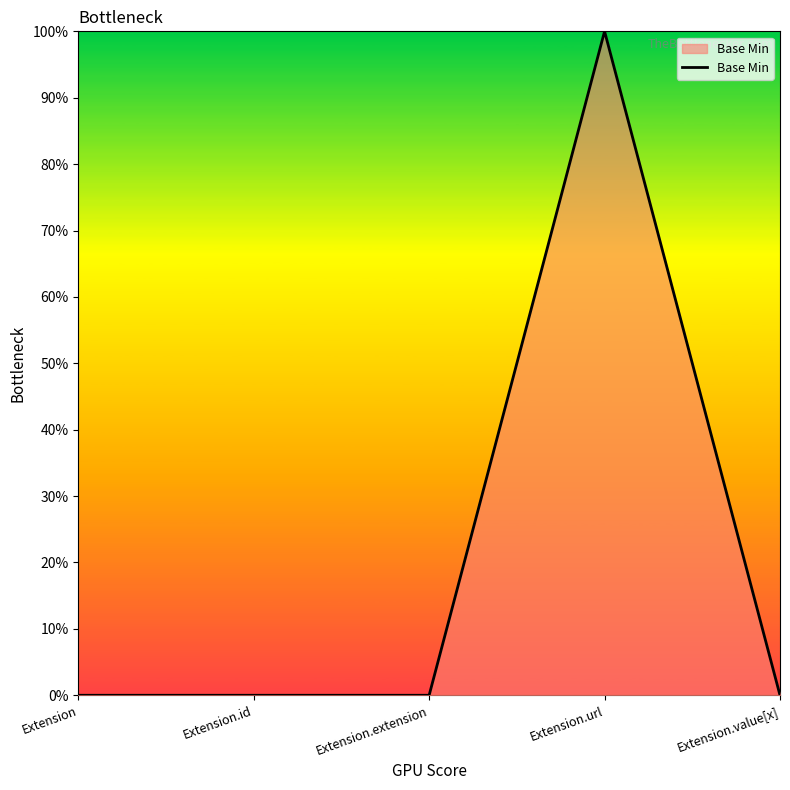

Rank the categories by value from lowest to highest.

Extension, Extension.id, Extension.extension, Extension.value[x], Extension.url